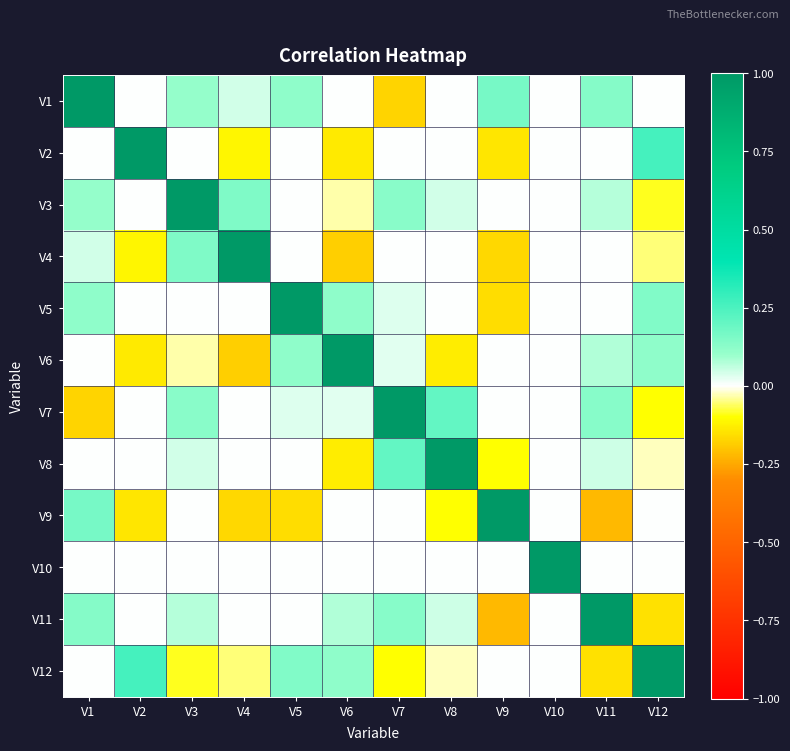

At V1, list the series in order from largest to smallest.

V1, V9, V11, V5, V3, V4, V2, V6, V8, V10, V12, V7